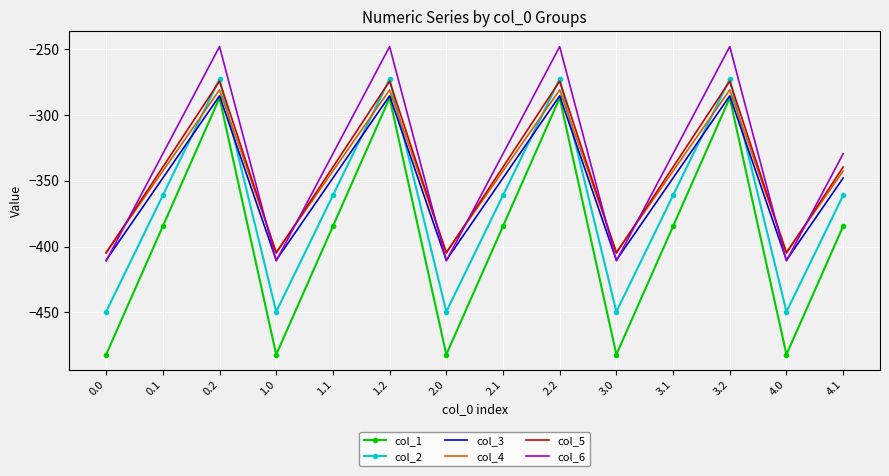

What position from the right is 1.2?

9